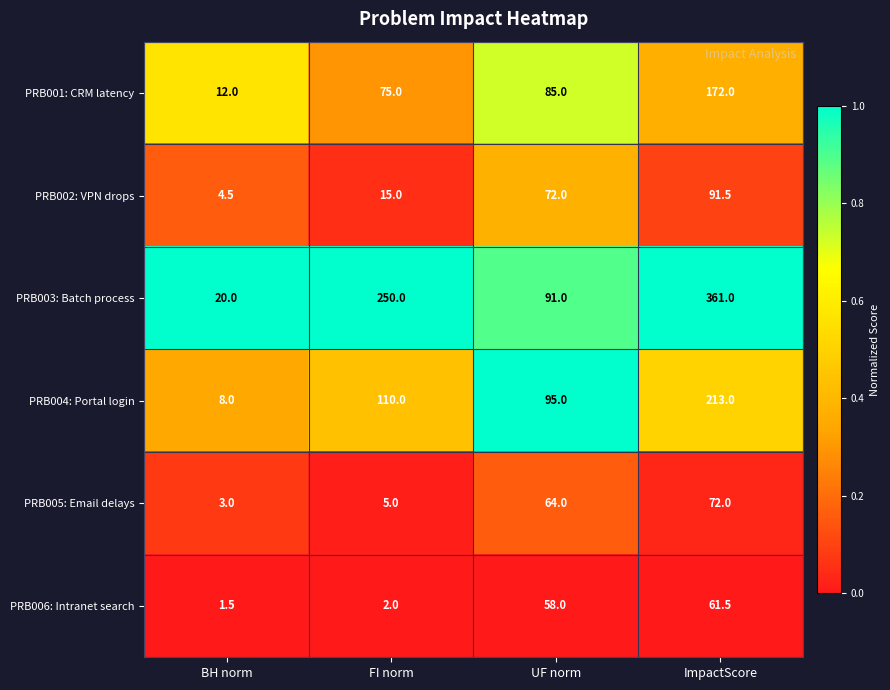

What is the spread (max minus min) of values at UF norm?

37.0